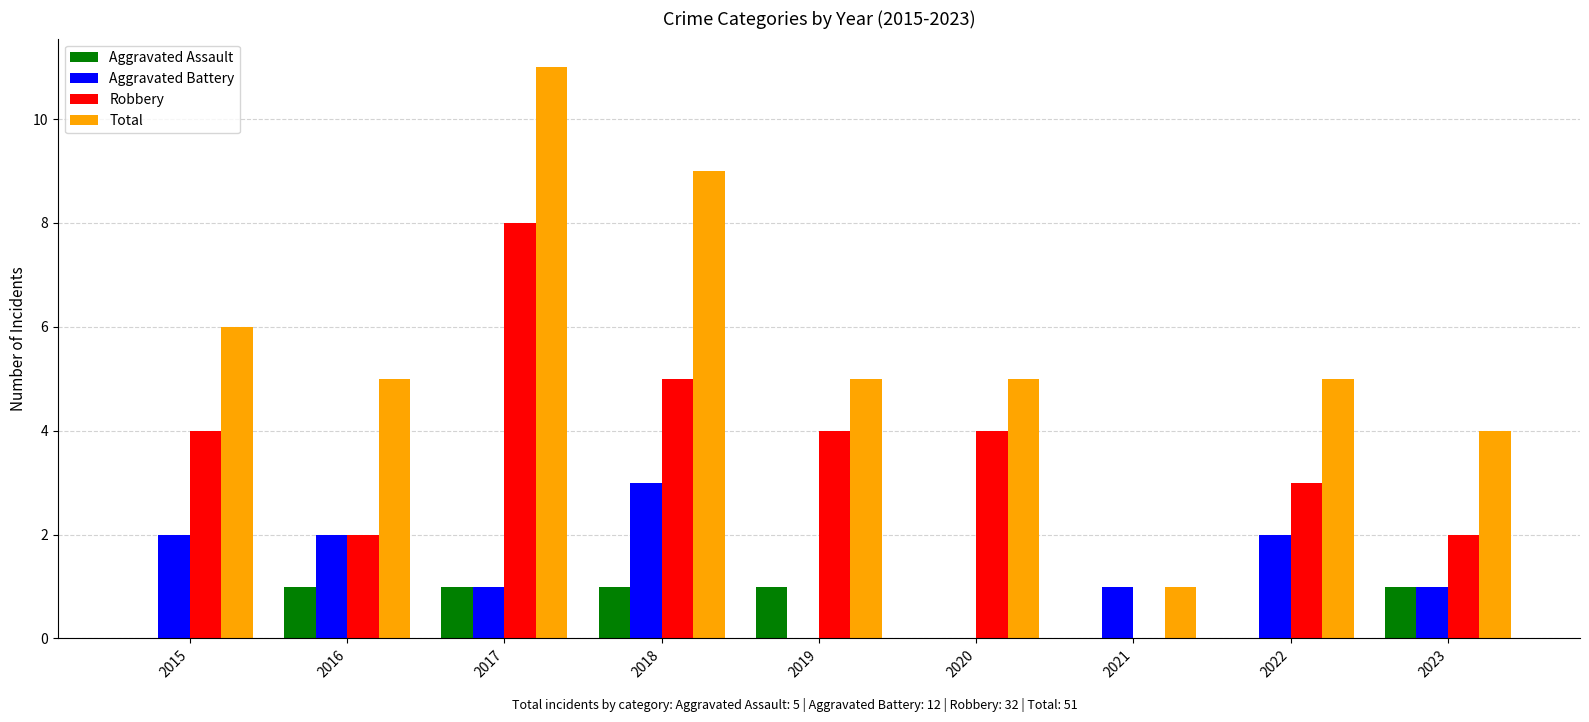

The value of Aggravated Assault at 2022 is -1. True or false?

False